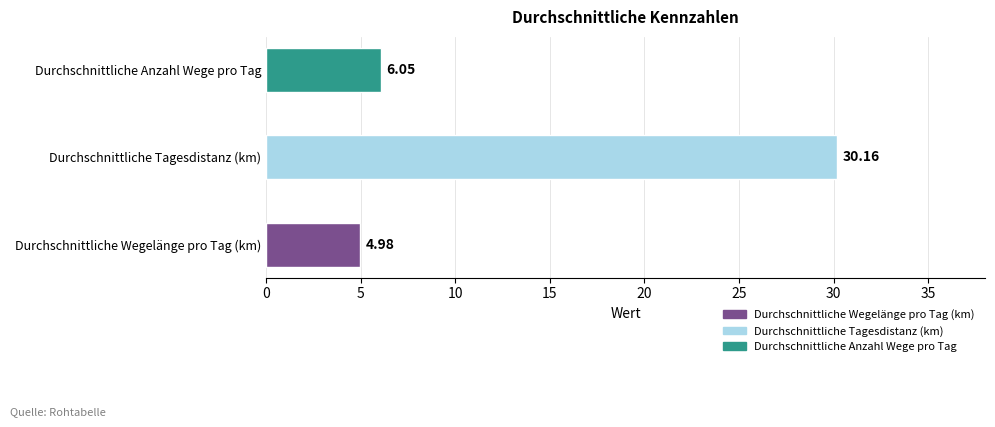

What is the difference between the maximum and minimum values?

25.2